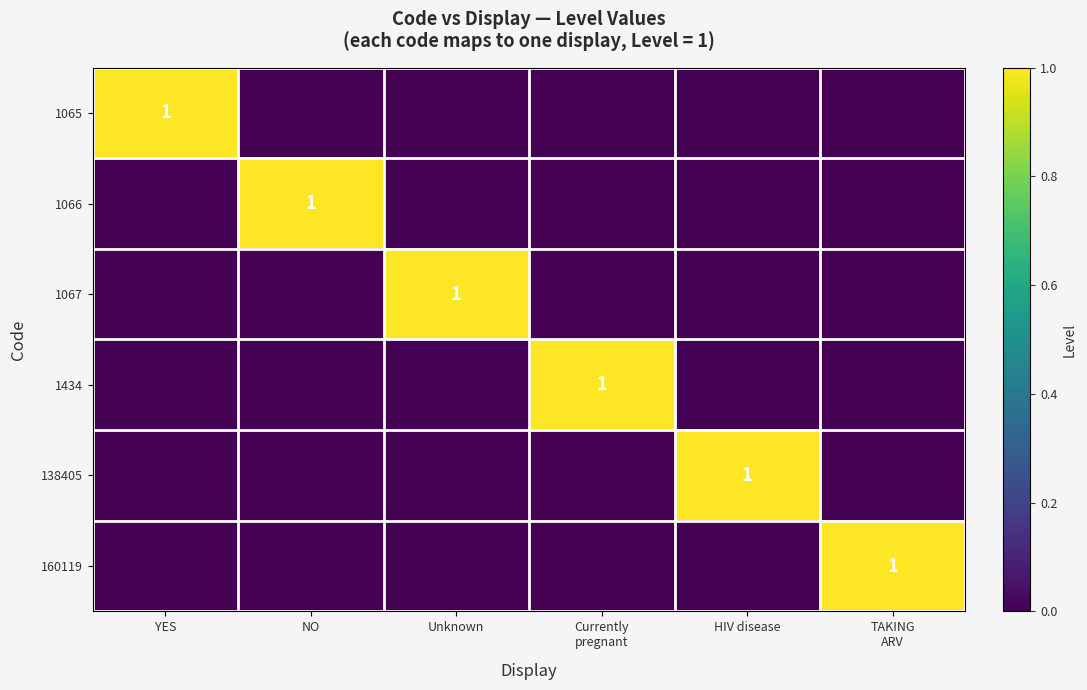

The 138405 series shows 0 at HIV disease. True or false?

False